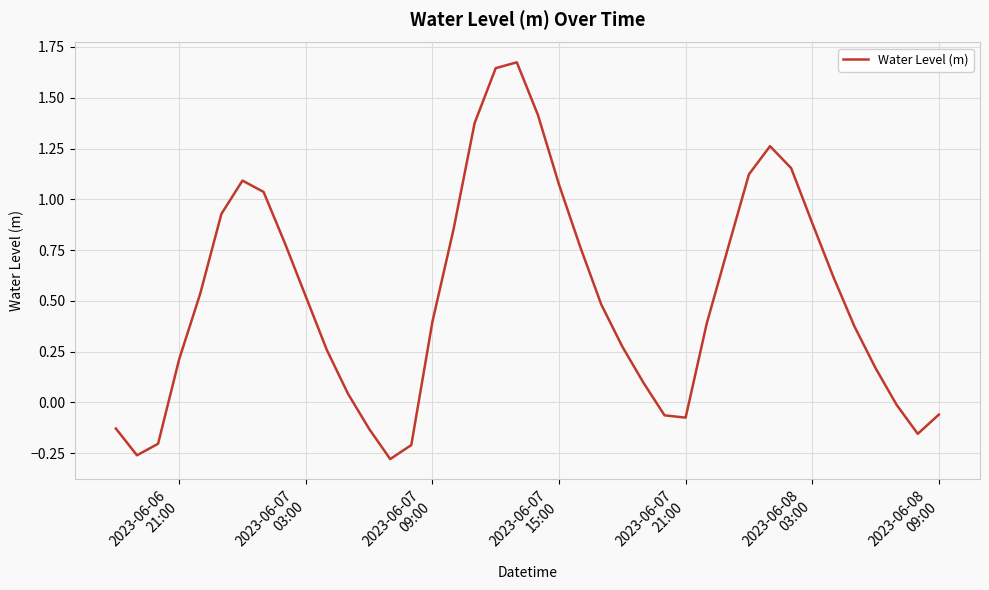

How many categories are shown in the chart?

40